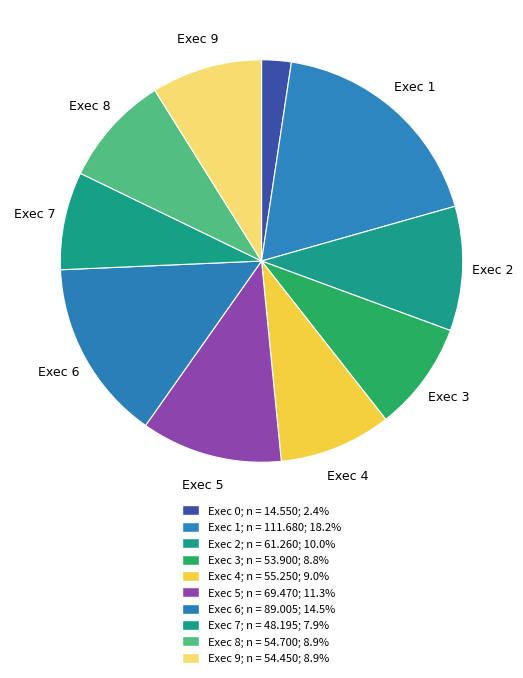

Count the number of slices in the pie.

10